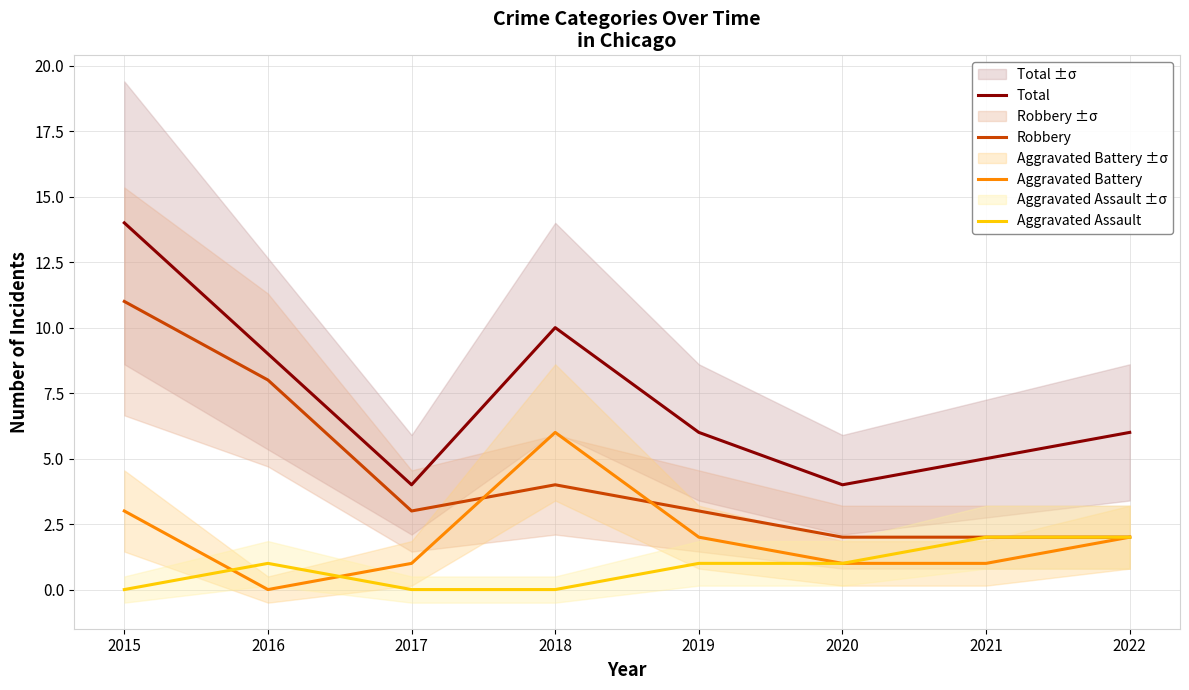

Does the chart display data point markers on the line(s)?

No